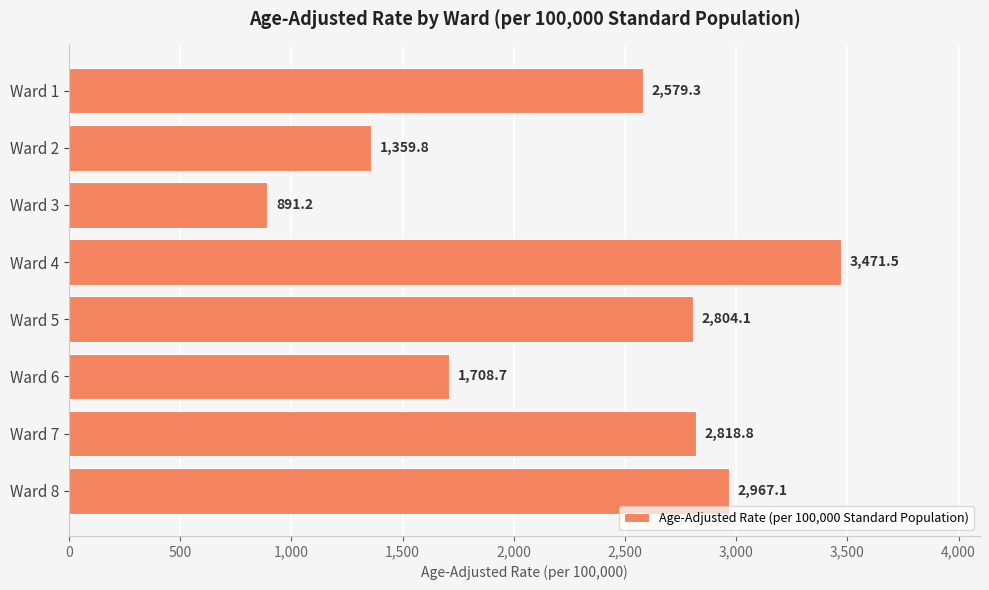

What is the ratio of the value at Ward 1 to the value at Ward 3?

2.9